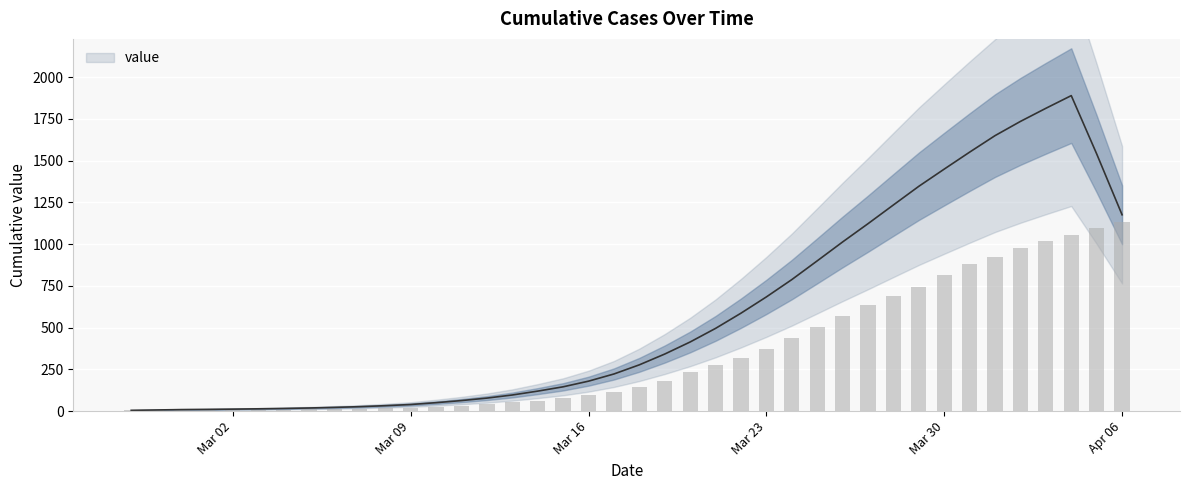

What position from the left is 2020-03-27?

30